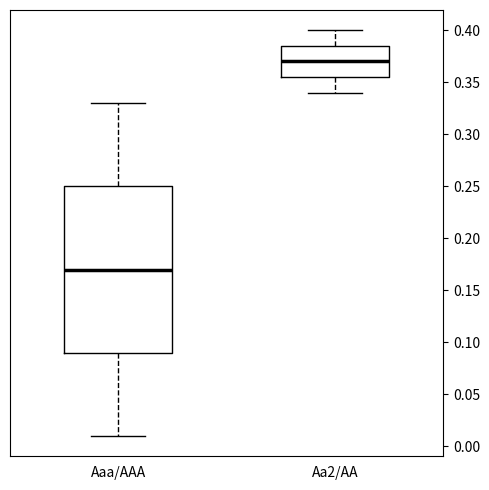

Where is the lower edge of the box for Aa2/AA on the y-axis? The values are not printed on the chart, so give them approximately, as read against the axis.

0.355